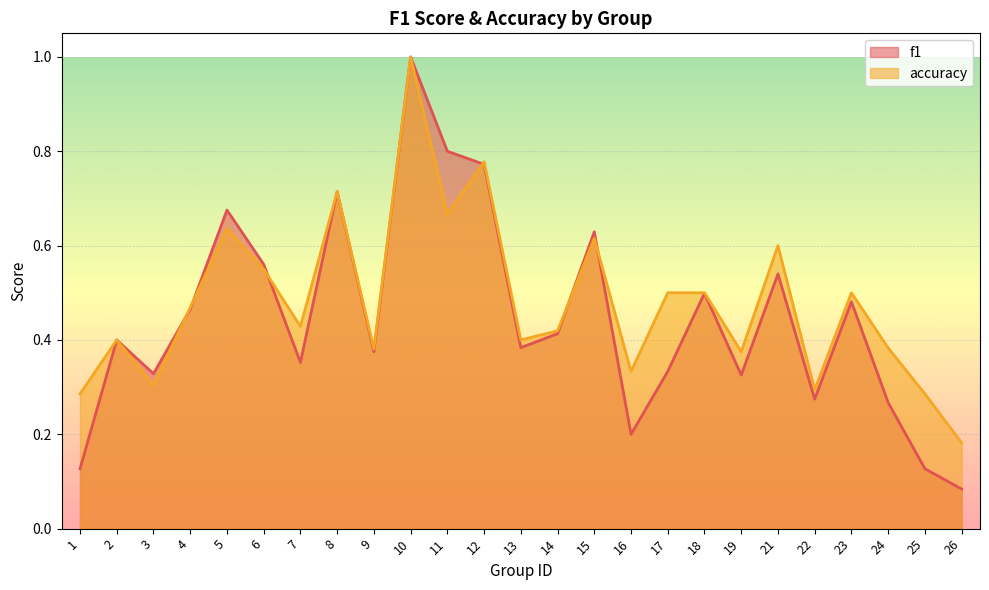

Reading left to right, what are all the values shown in this chart?

f1: 0.1	0.4	0.3	0.5	0.7	0.6	0.4	0.7	0.4	1.0	0.8	0.8	0.4	0.4	0.6	0.2	0.3	0.5	0.3	0.5	0.3	0.5	0.3	0.1	0.1
accuracy: 0.3	0.4	0.3	0.5	0.6	0.6	0.4	0.7	0.4	1.0	0.7	0.8	0.4	0.4	0.6	0.3	0.5	0.5	0.4	0.6	0.3	0.5	0.4	0.3	0.2